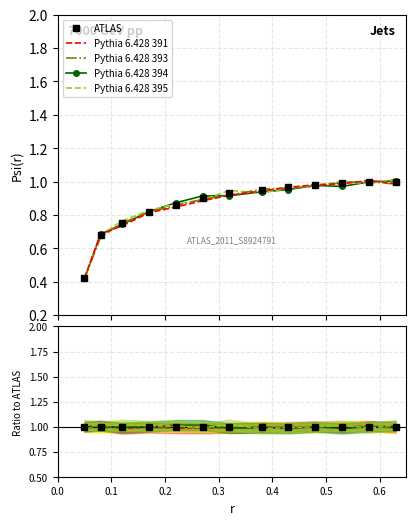

True or false: Pythia 6.428 394 and Pythia 6.428 395 intersect in this chart.

True